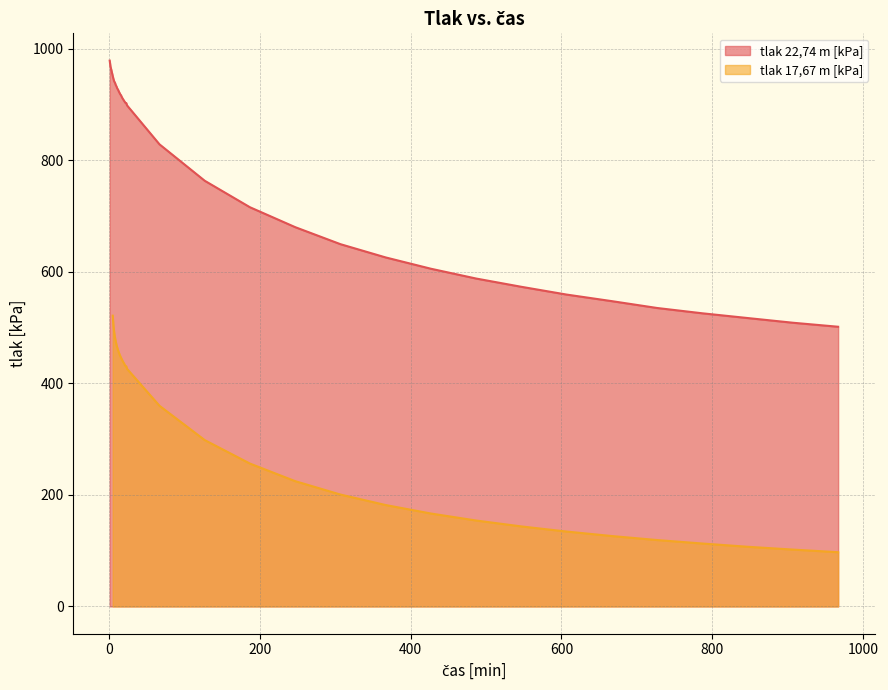

The chart shows a value of 251 at 26. True or false?

False